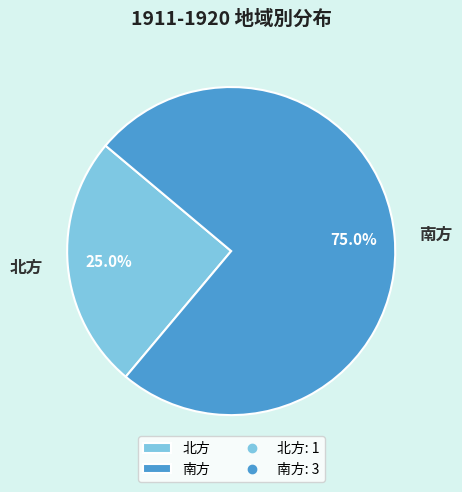

To the nearest percent, what is the average slice percentage?

50%